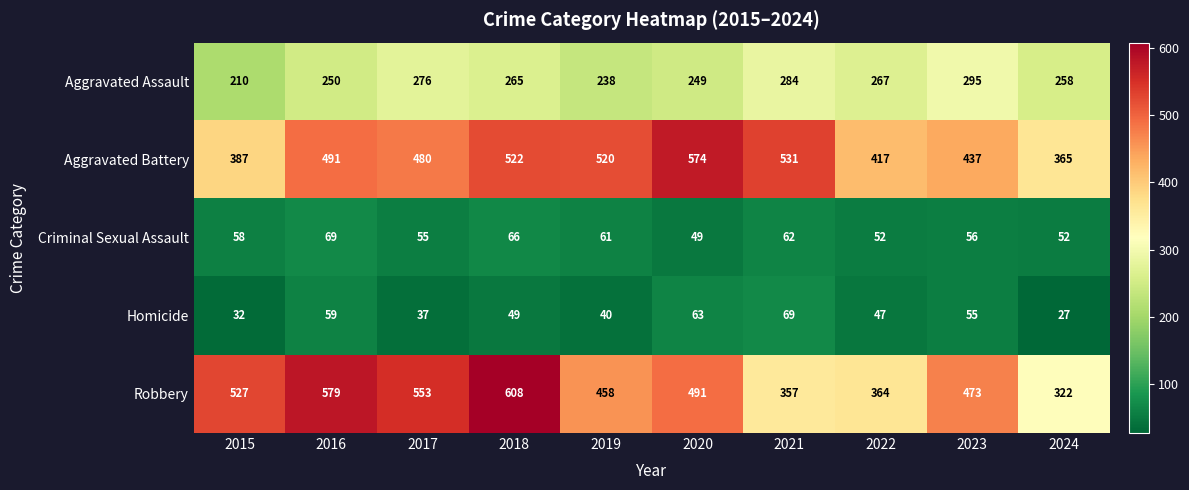

Which series has the widest spread of values?

Robbery